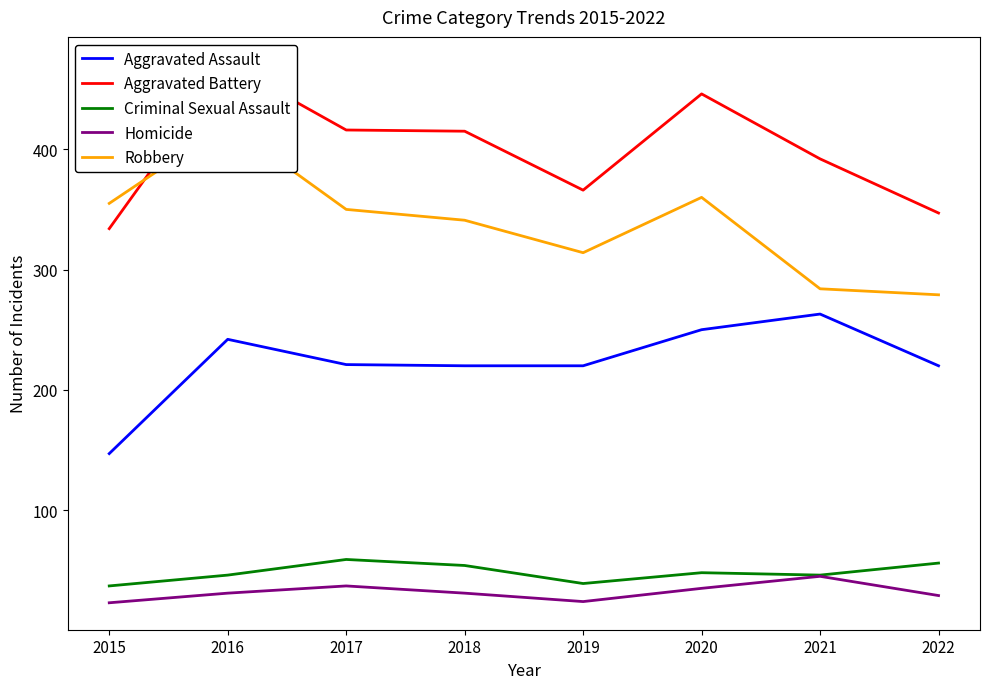

What is the value of the Robbery point at the 6th from the left?

360